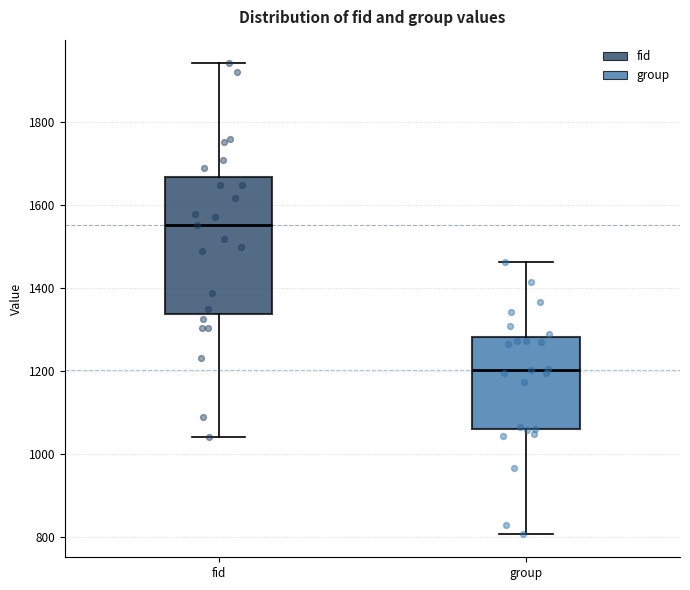

Where does the median line of the box for fid sit on the y-axis? The values are not printed on the chart, so give them approximately, as read against the axis.

1560